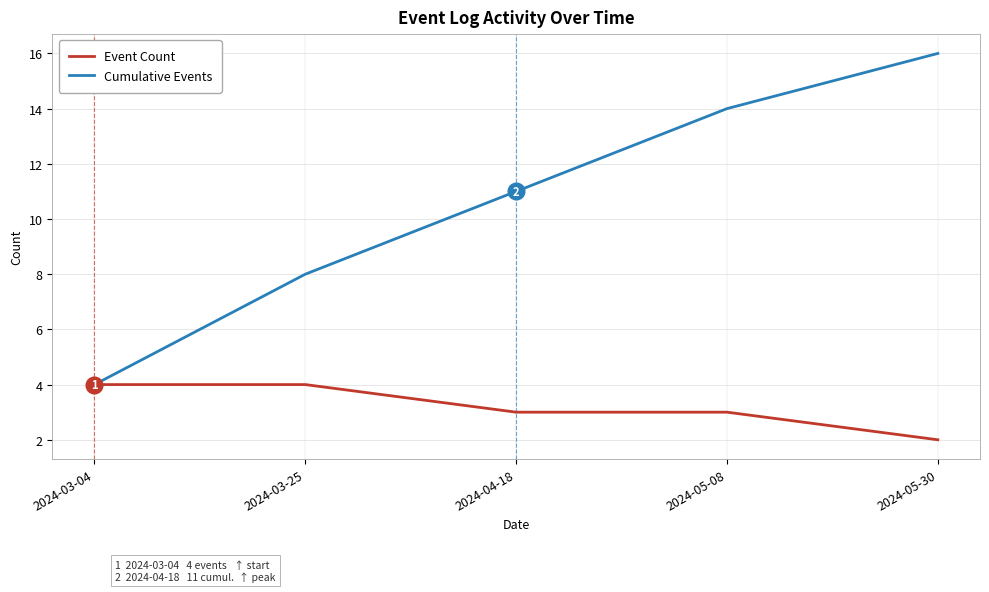

Count the Cumulative Events values in the range 8 to 14.

3